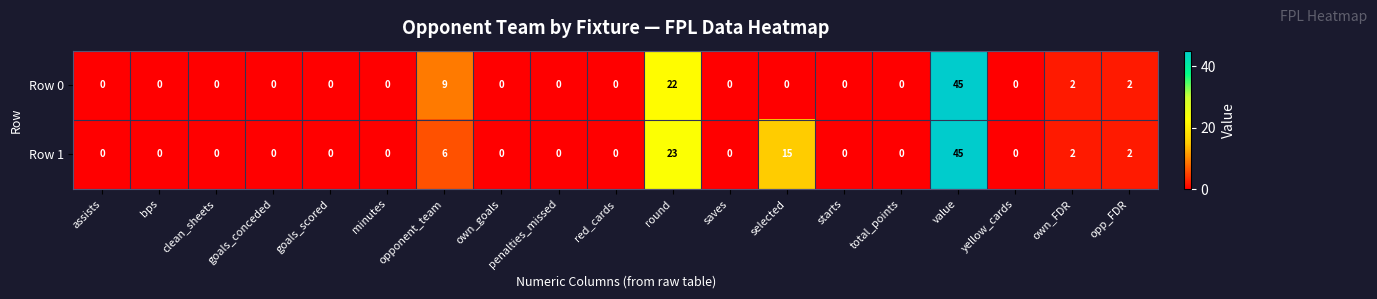

What is the sum of all Row 1 values?

93